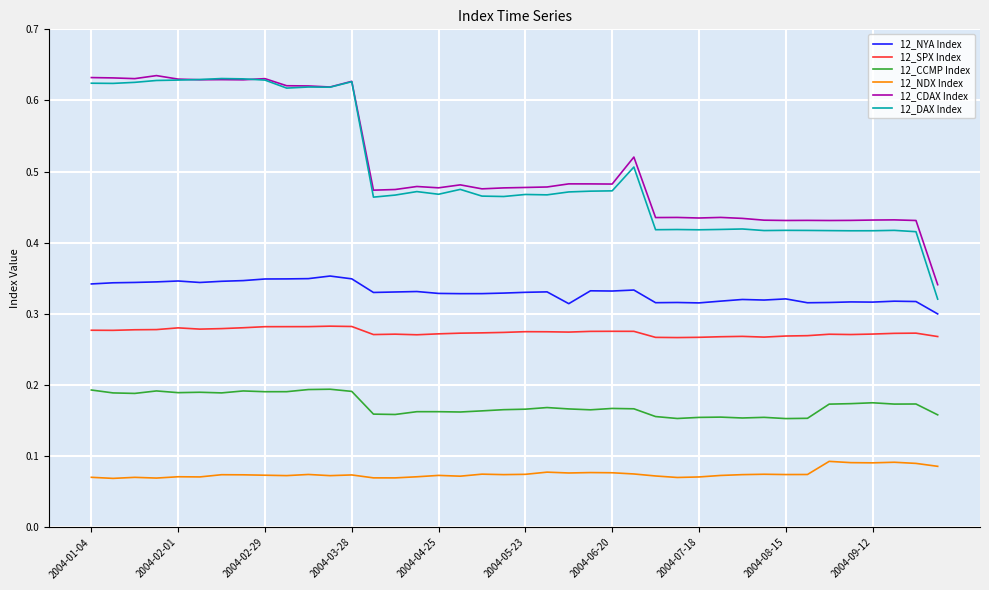

Which series has the largest range (max minus min)?

12_DAX Index